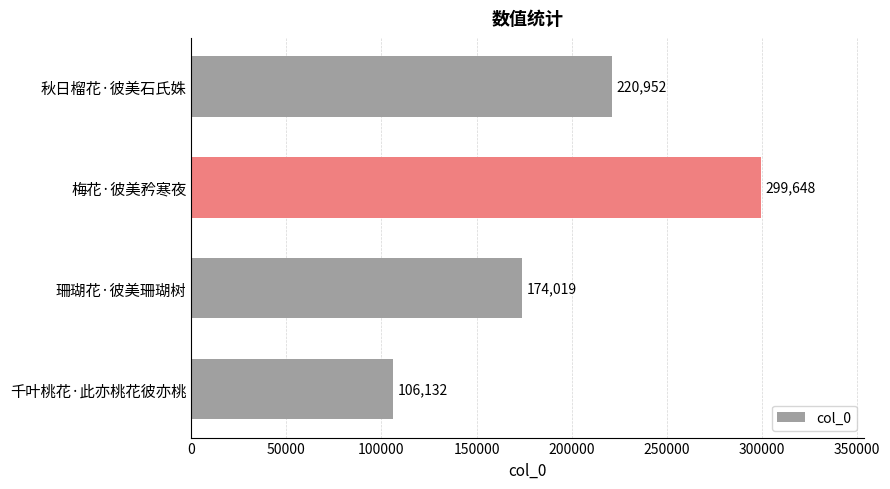

What is the change in value from 千叶桃花·此亦桃花彼亦桃 to 梅花·彼美矜寒夜?

+193516